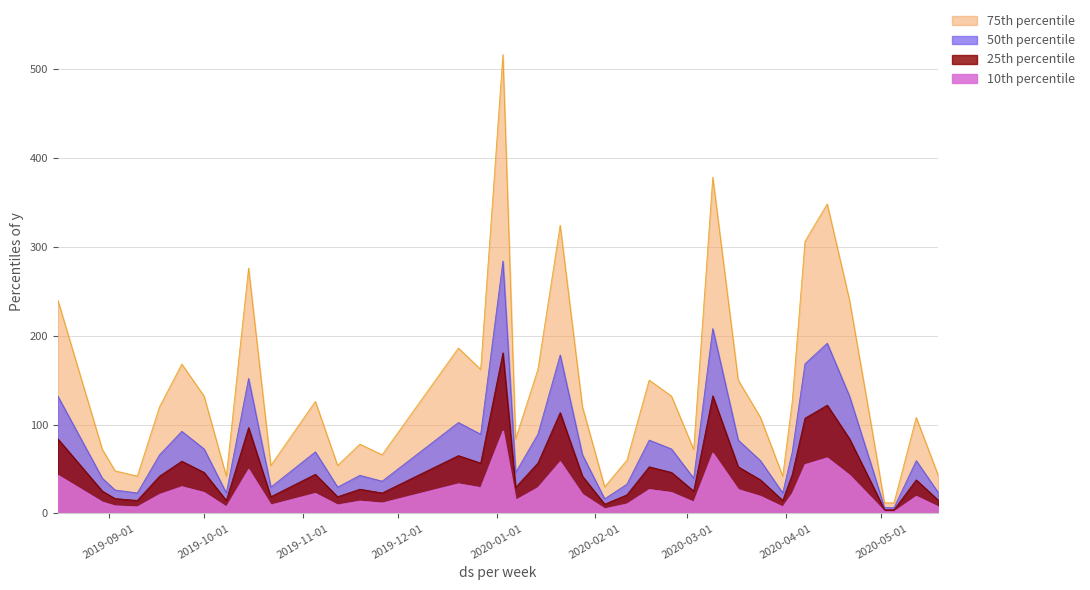

True or false: the data shows 240 at 2020-04-21.

True